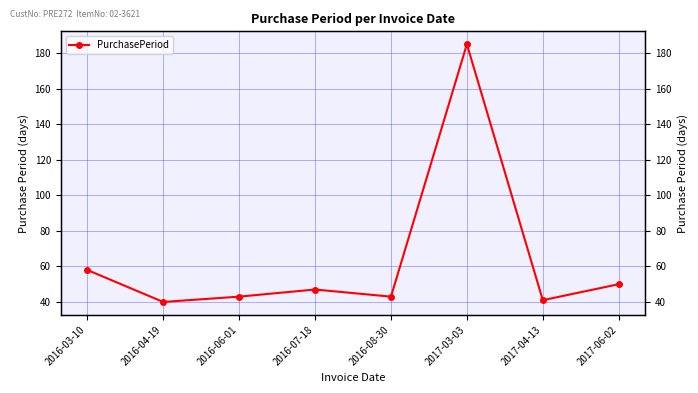

How many points are lower than both their immediate neighbors (excluding endpoints)?

3